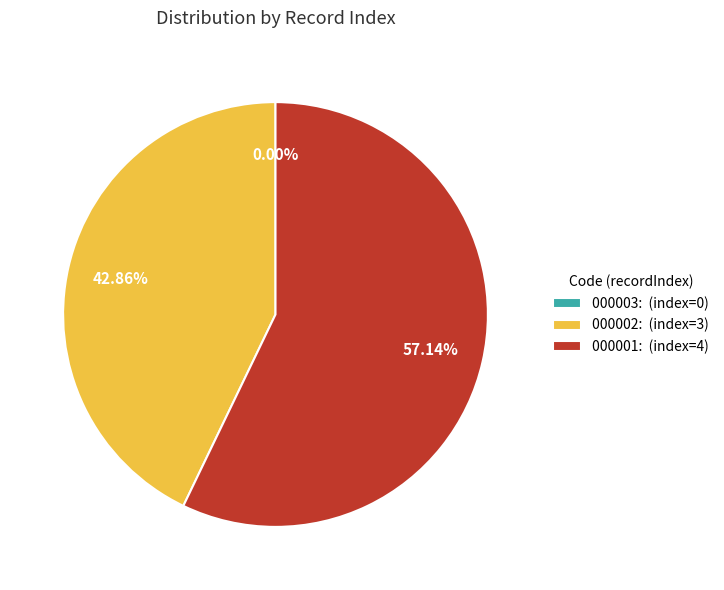

Which category has the biggest portion of the pie?

000001: